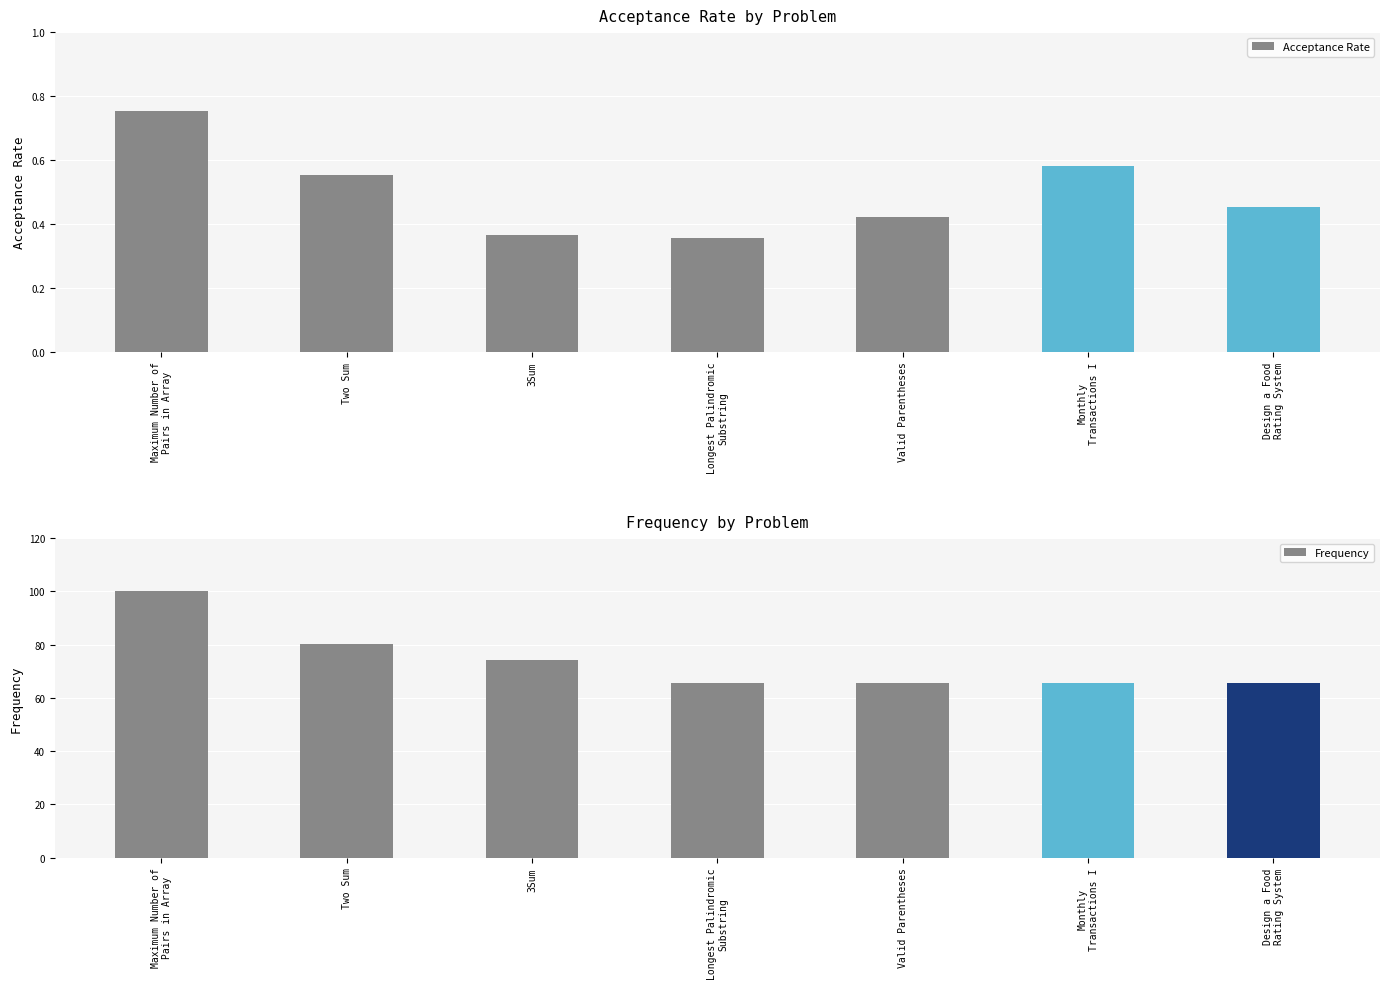

What is the minimum value shown in the chart?

0.4